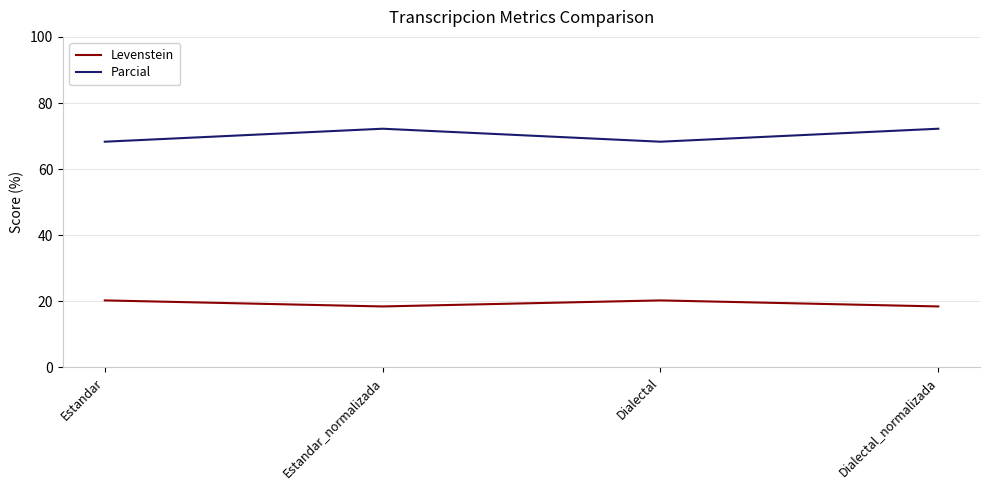

Where is the first local minimum for Parcial?

Dialectal